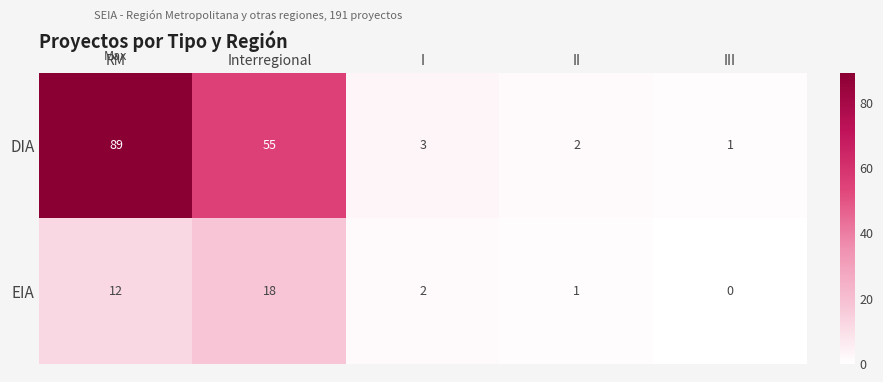

Rank the series by their average value, from highest to lowest.

DIA, EIA